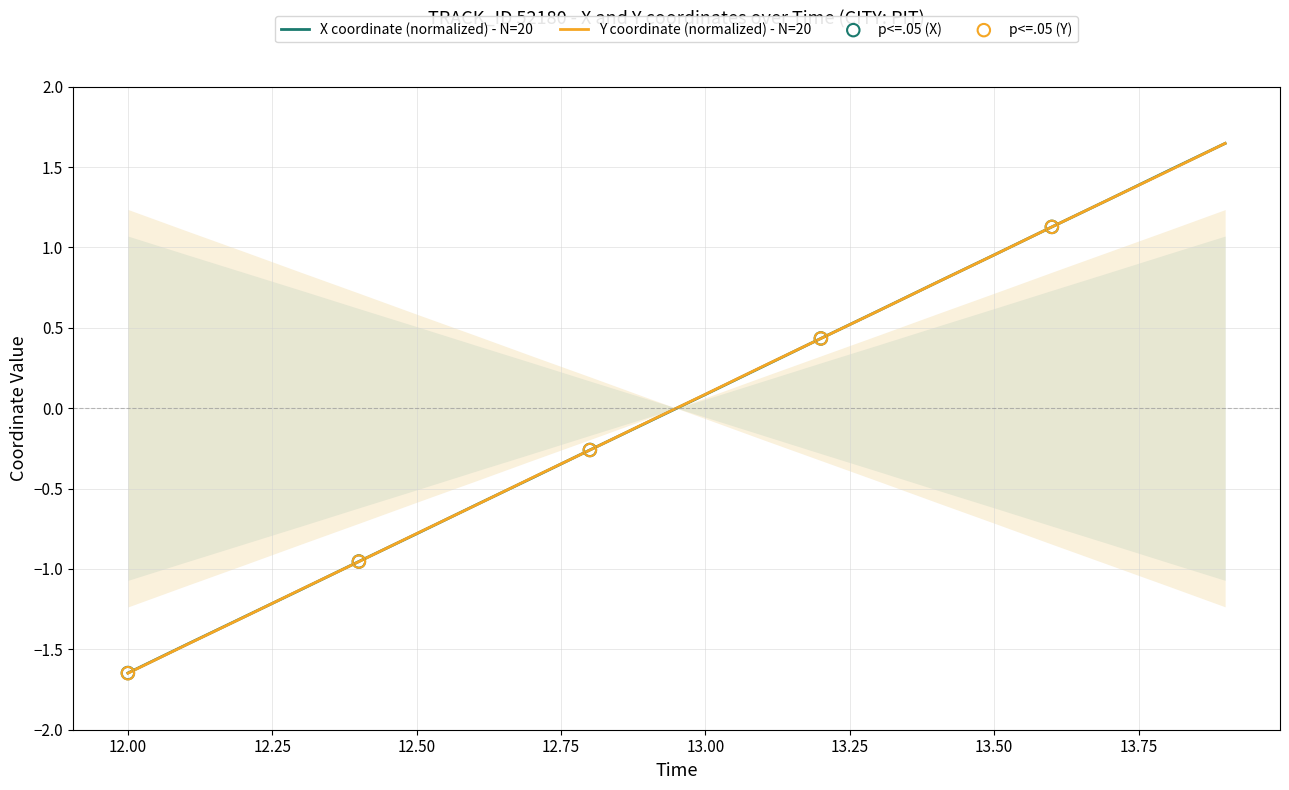

Which series has the widest spread of Y values?

Y